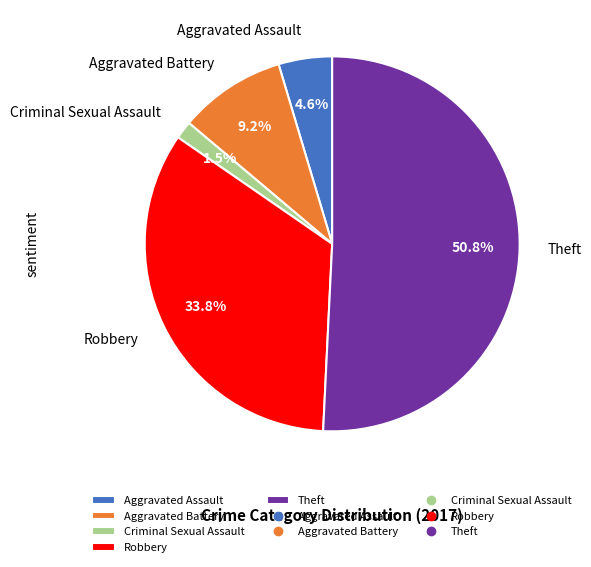

To the nearest percent, what percentage of the pie is Aggravated Assault?

5%